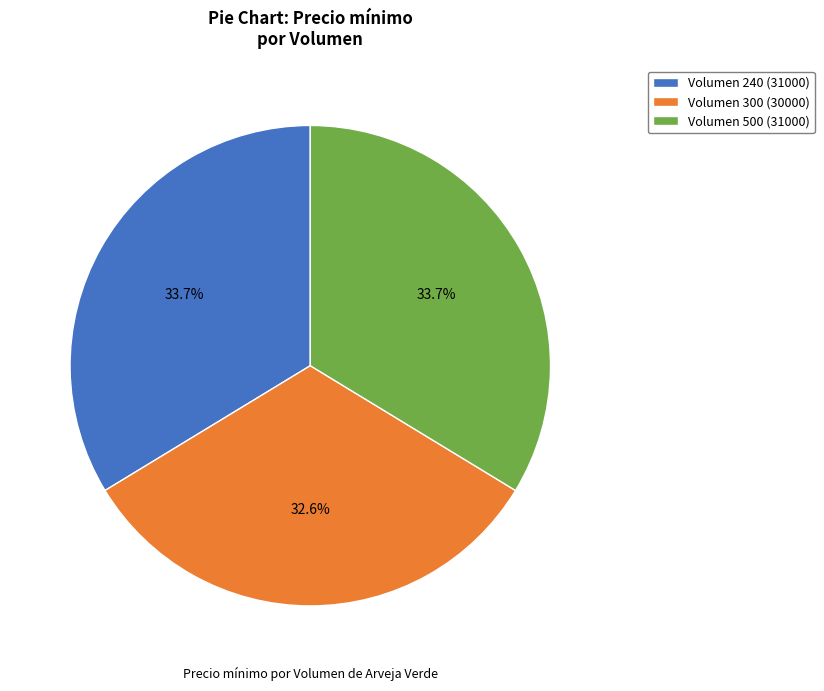

What percentage is NOT represented by Volumen 500 (31000)?

66.3%